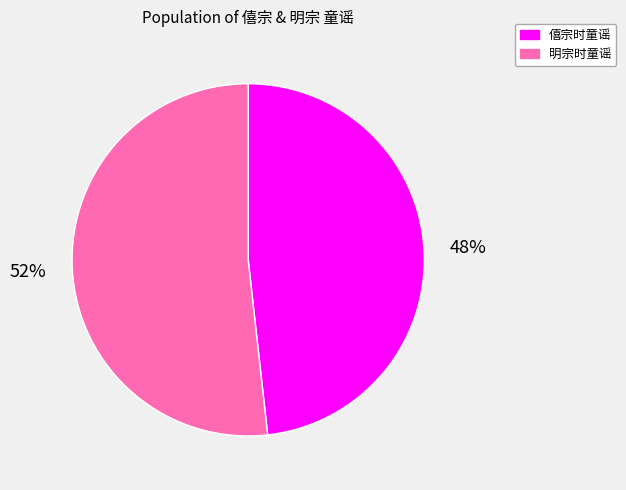

Is the sum of 僖宗时童谣 and 明宗时童谣 greater than half?

Yes